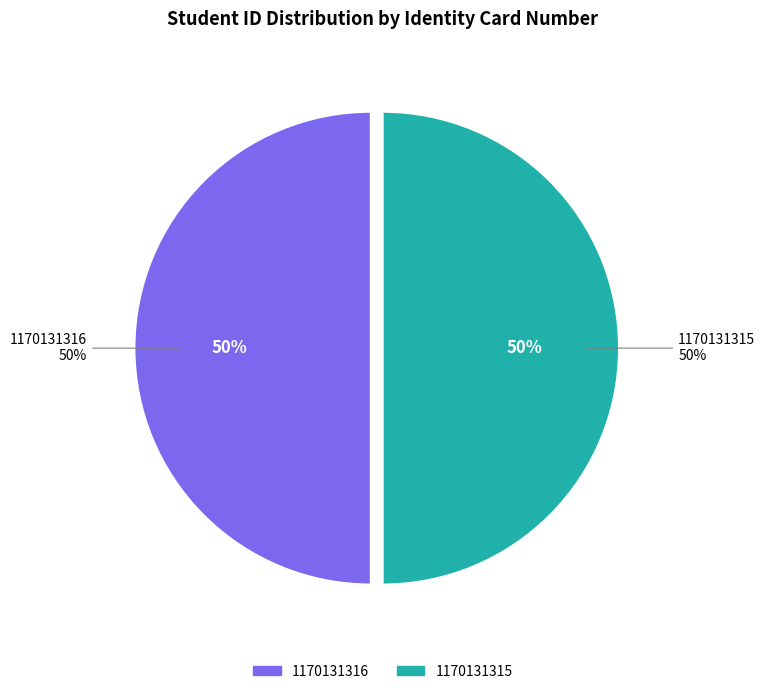

What portion of the pie excludes 1170131315?

50.0%